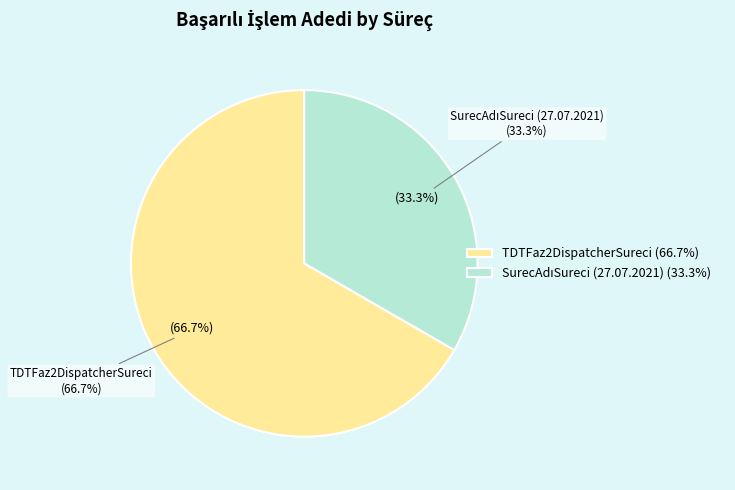

Is it true that SurecAdıSureci (13.07.2021) is 1% of the pie?

False